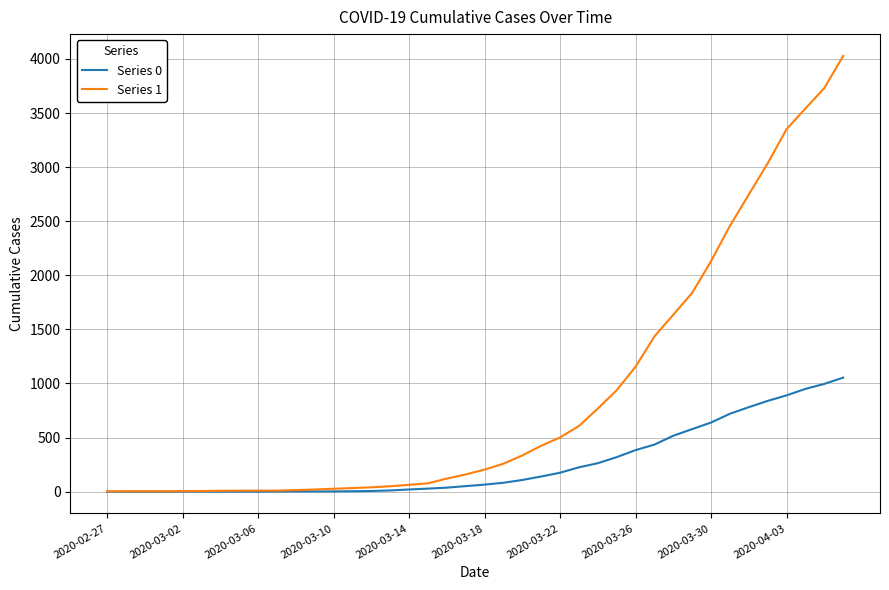

Rank the series by their average value, from highest to lowest.

Series 1, Series 0